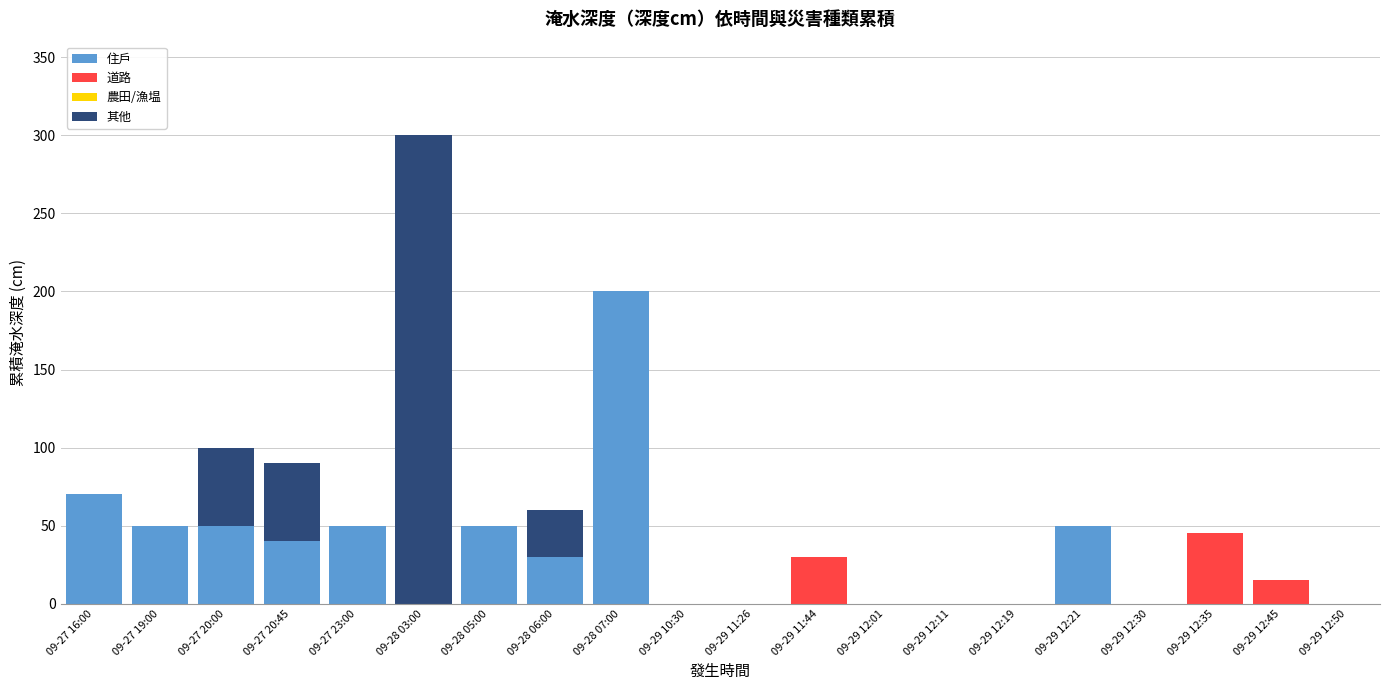

How many values in the 住戶 series exceed 0?

9